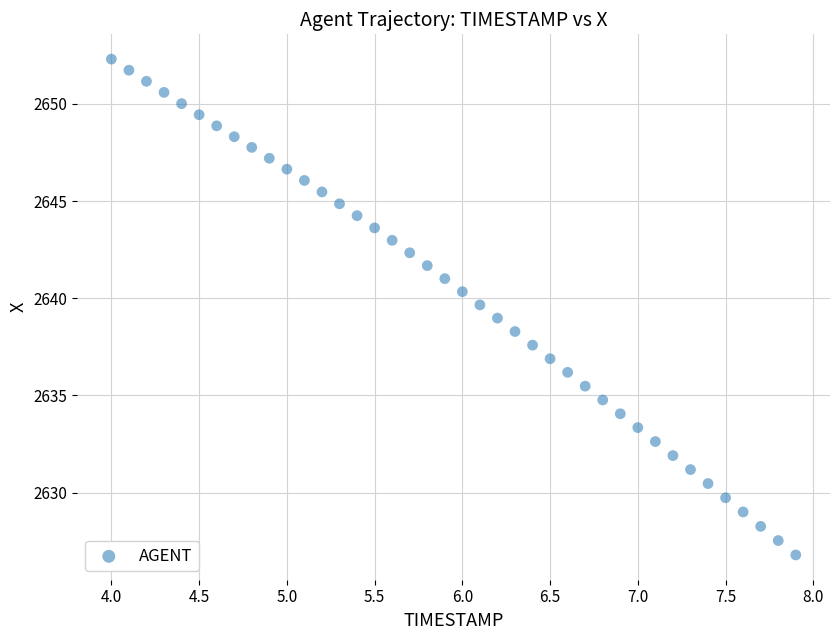

What is the range of X values (max minus min)?

3.9